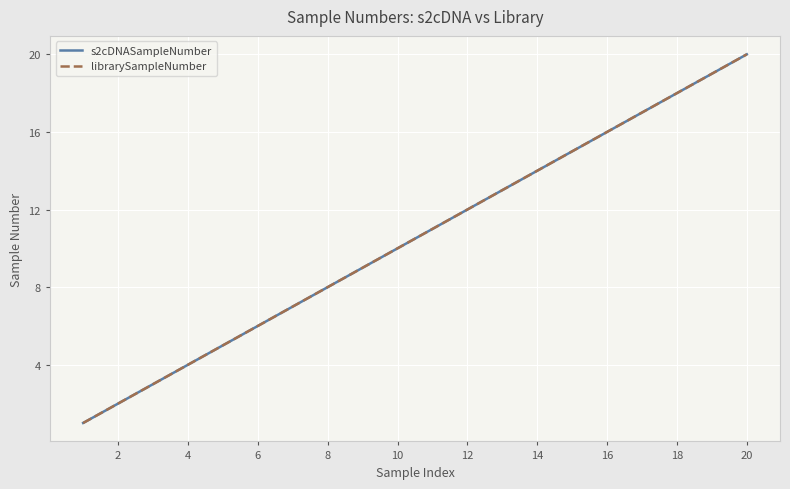

True or false: librarySampleNumber has more than 0 points higher than both neighbors.

False